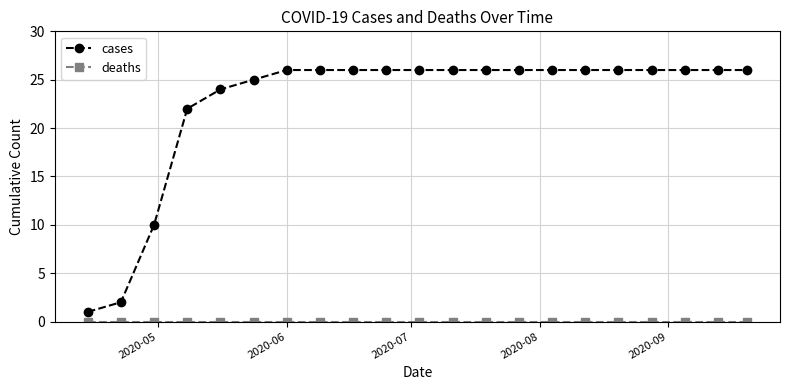

Does the chart display data point markers on the line(s)?

Yes